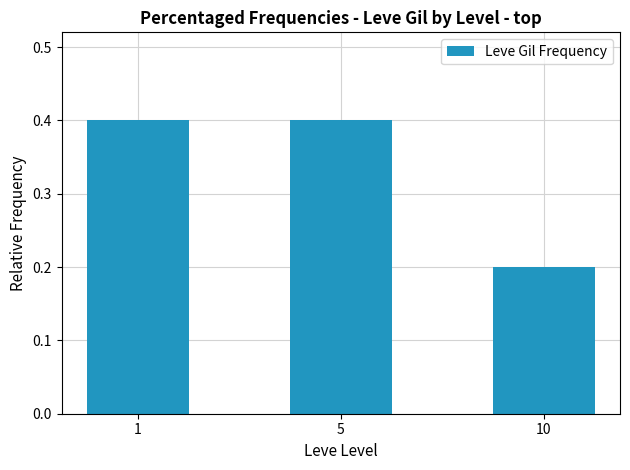

Reading right to left, list all the values displayed in this chart.

0.2	0.4	0.4